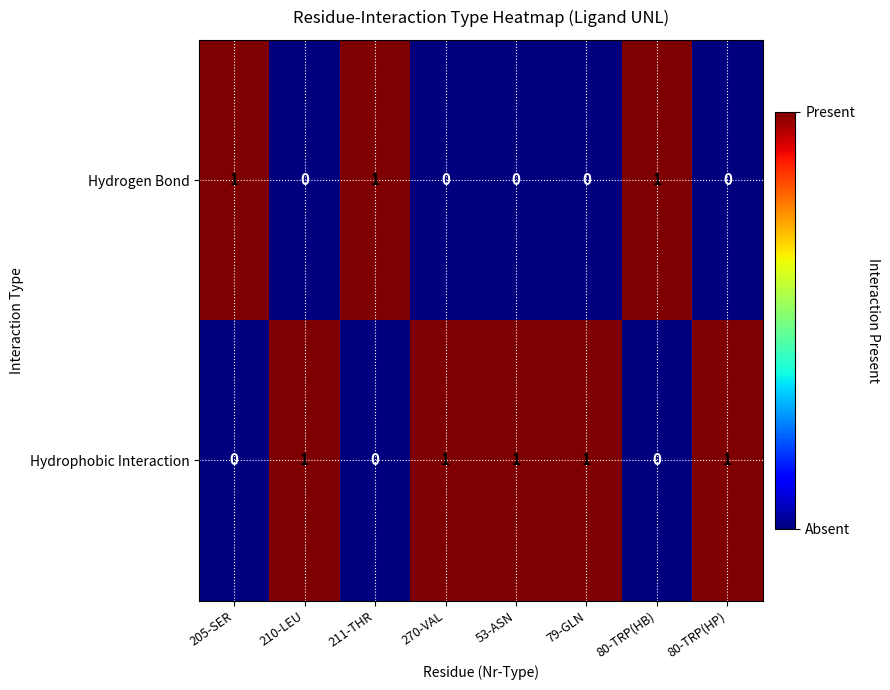

Is it true that Hydrophobic Interaction equals 0 at 270-VAL?

False